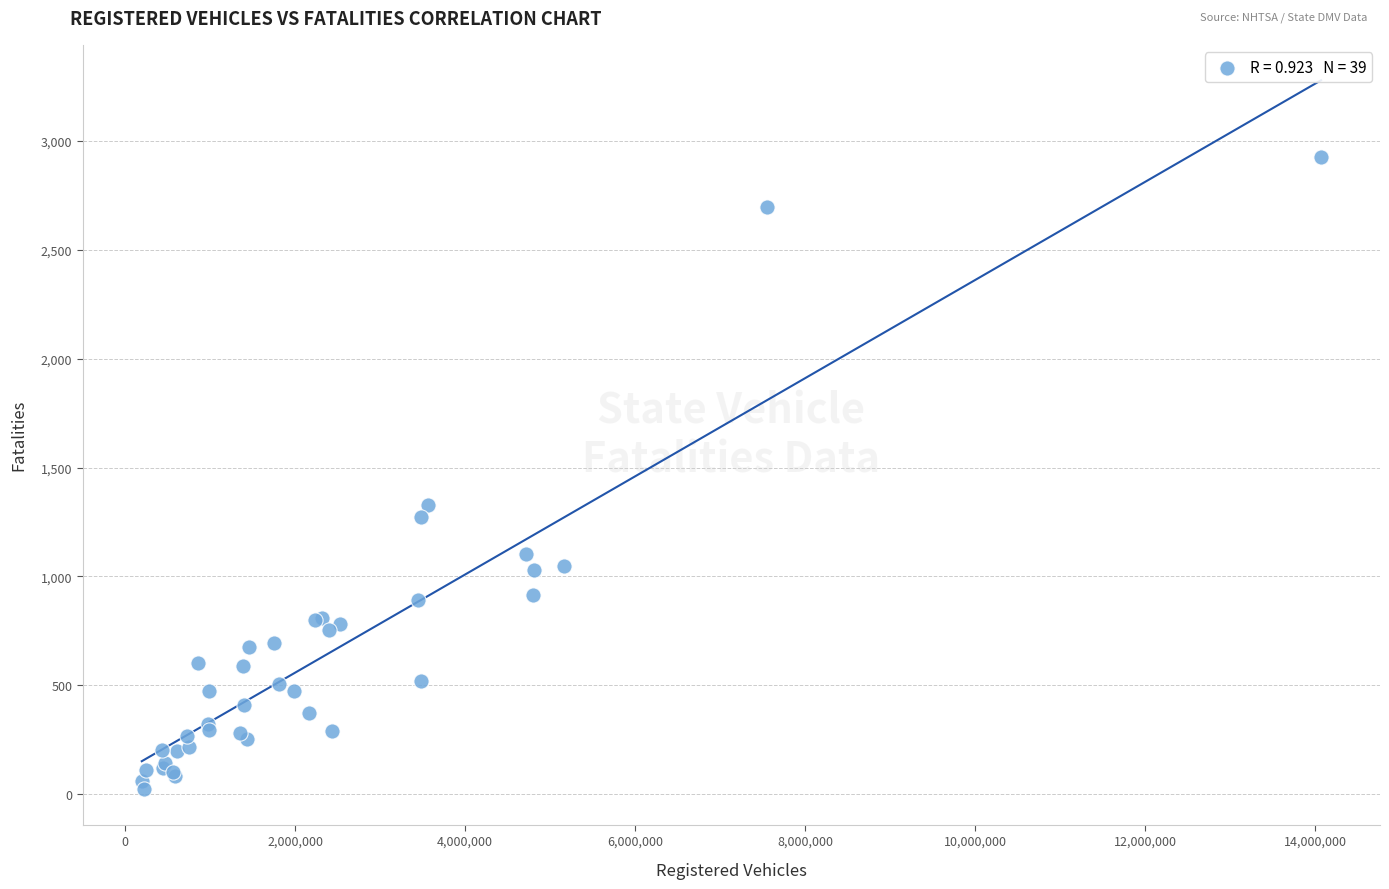

What Y value in the scatter plot is closest to 1474?

1327